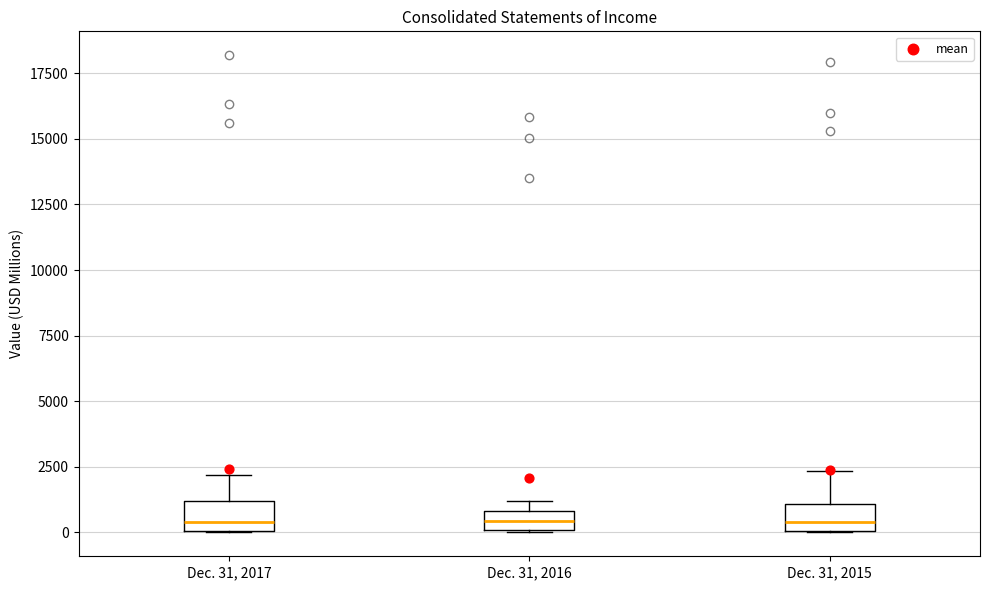

Where is the lower edge of the box for Dec. 31, 2017 on the y-axis? The values are not printed on the chart, so give them approximately, as read against the axis.

0